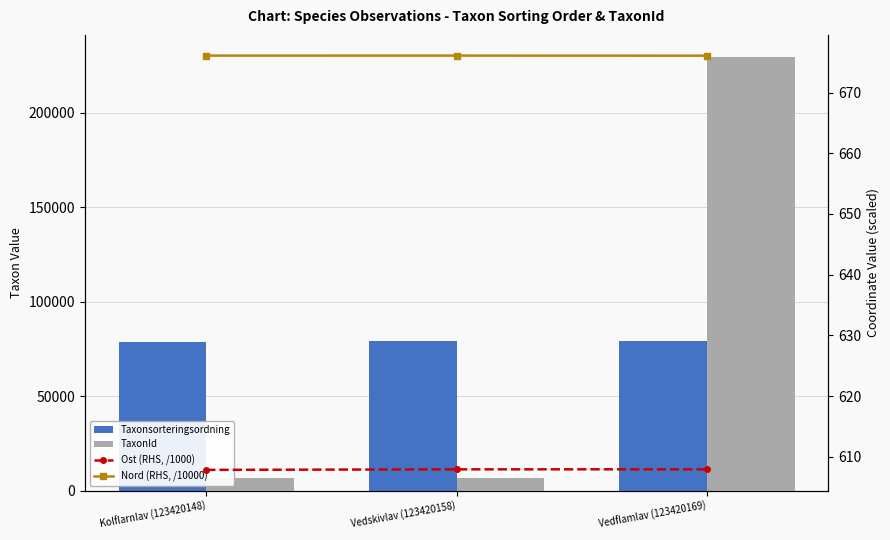

At which label does Nord (RHS, /10000) reach its minimum?

Vedflamlav (123420169)